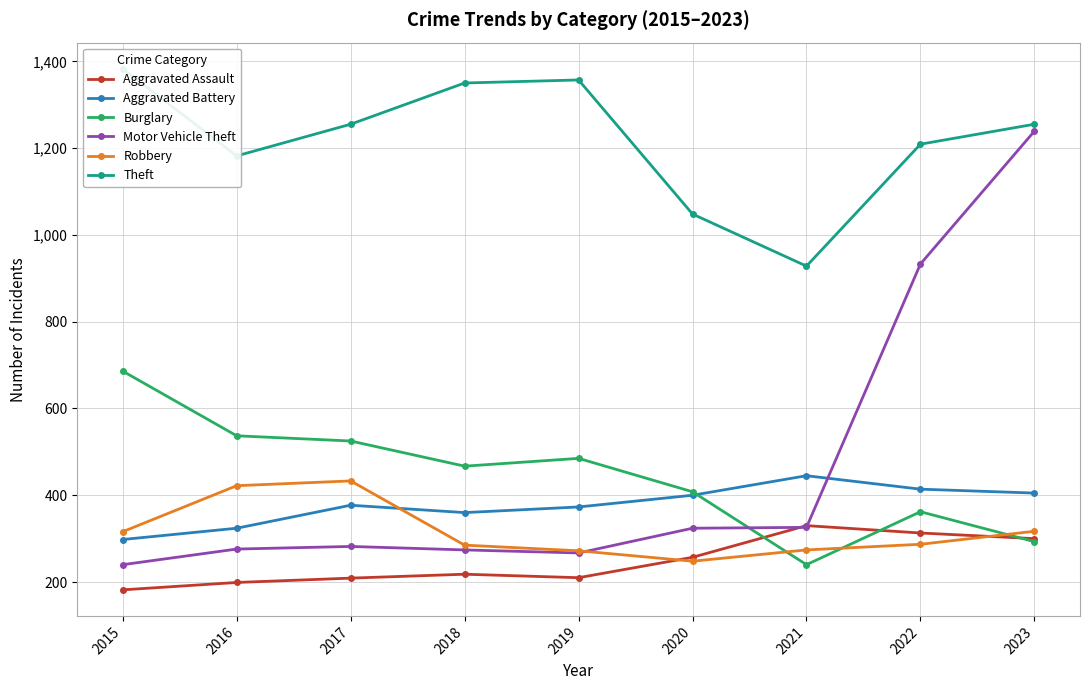

At which label is Aggravated Battery closest to 371?

2019